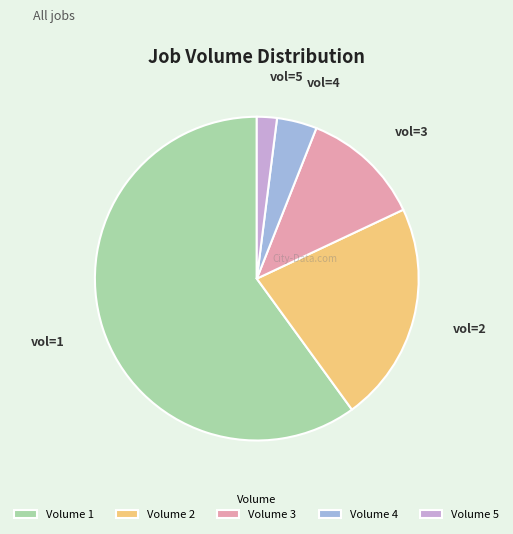

Is it true that Volume 1 is 60% of the pie?

True